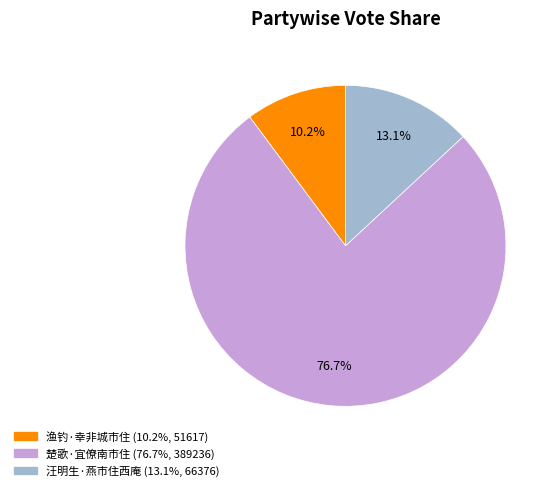

The 汪明生·燕市住西庵 slice represents 5% of the pie. True or false?

False